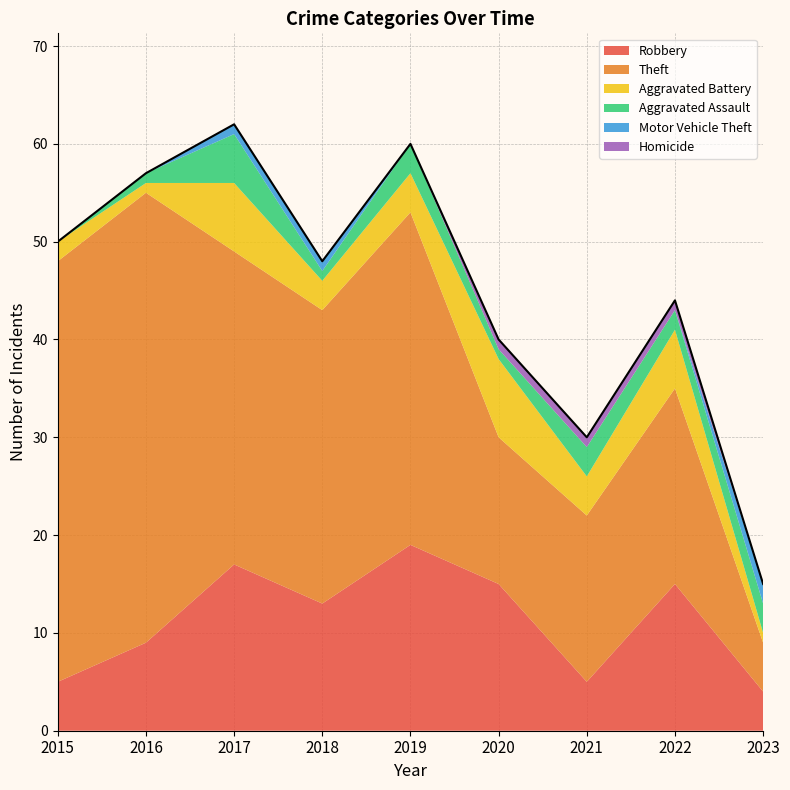

What is the maximum value for Aggravated Assault?

5